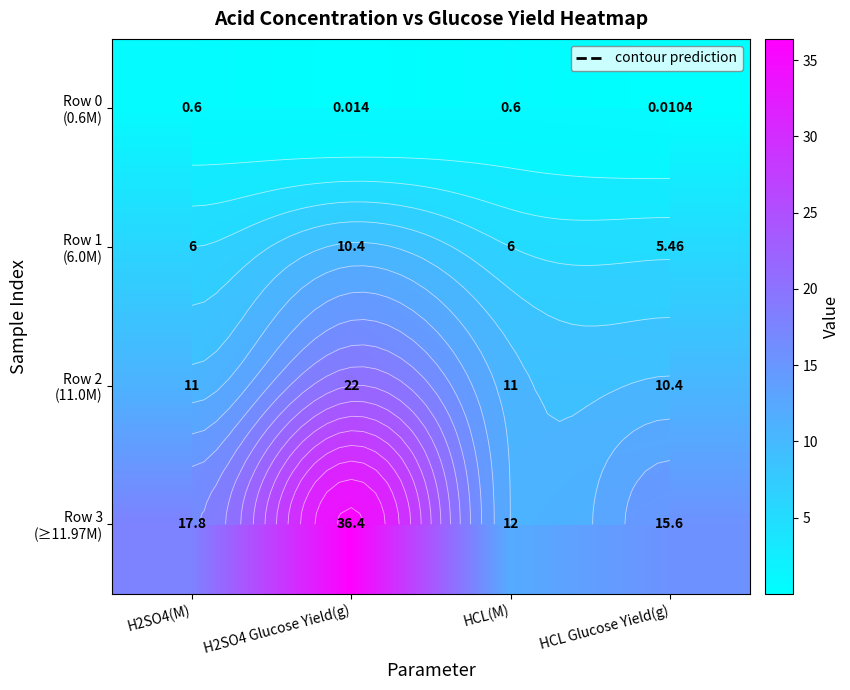

At how many categories does at least one series exceed 17?

2